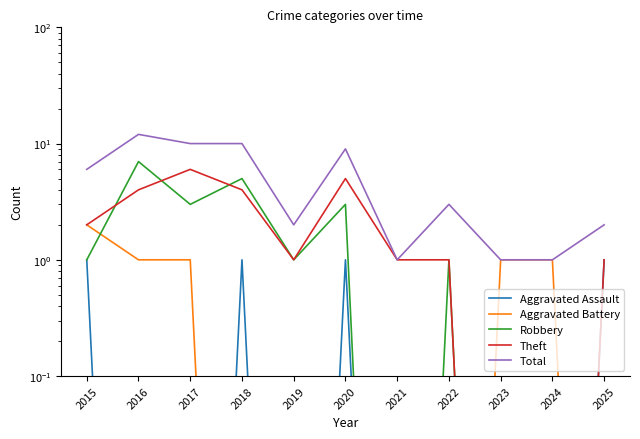

What is the difference between the maximum and minimum values in the Aggravated Assault series?

1.0